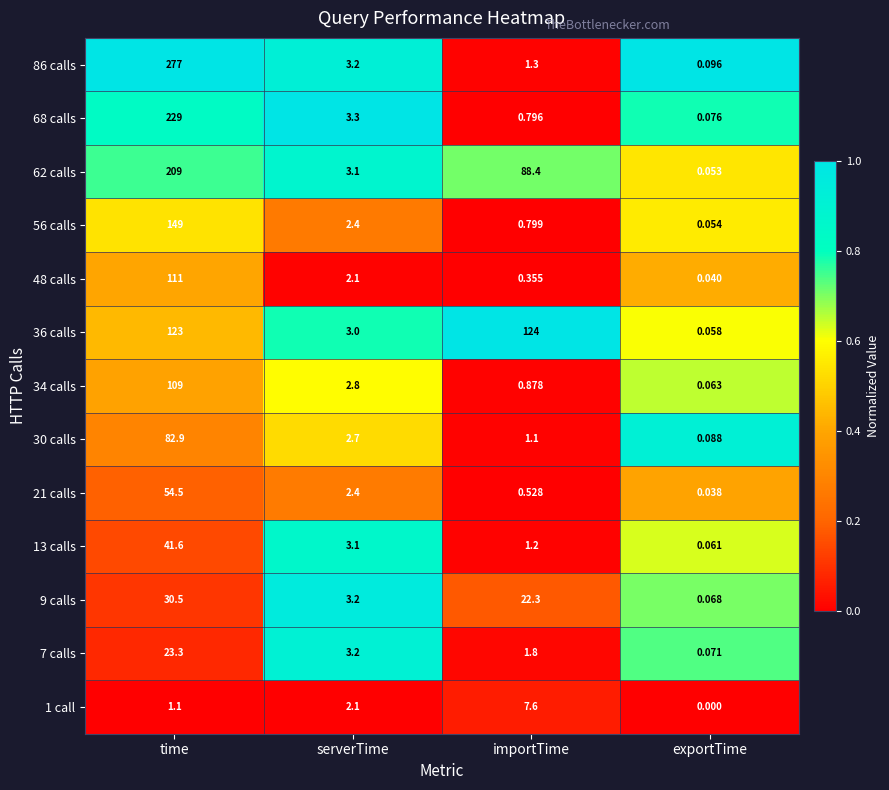

Count the number of categories in the chart.

4